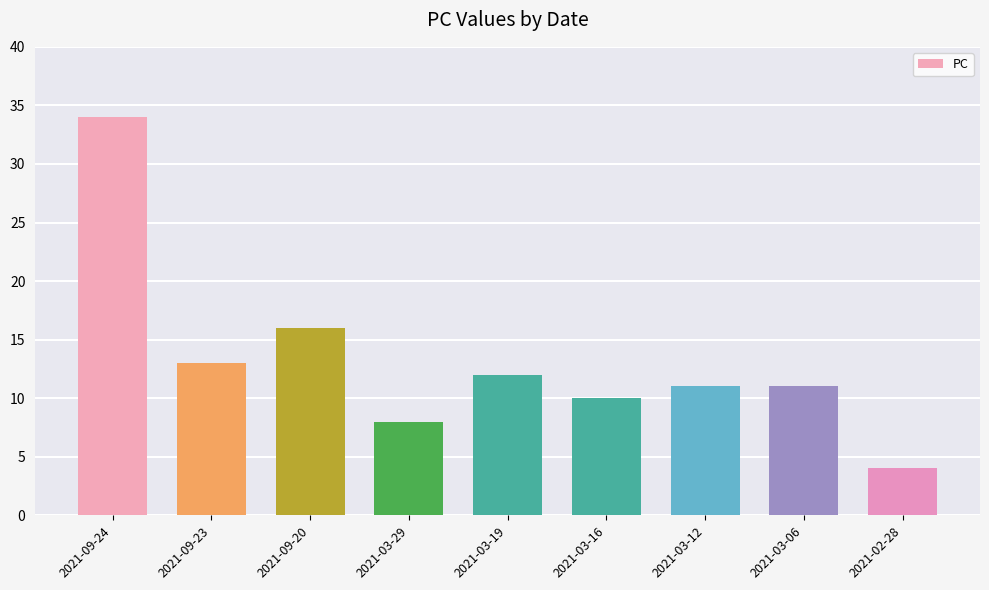

At which label does the data first exceed 11?

2021-09-24